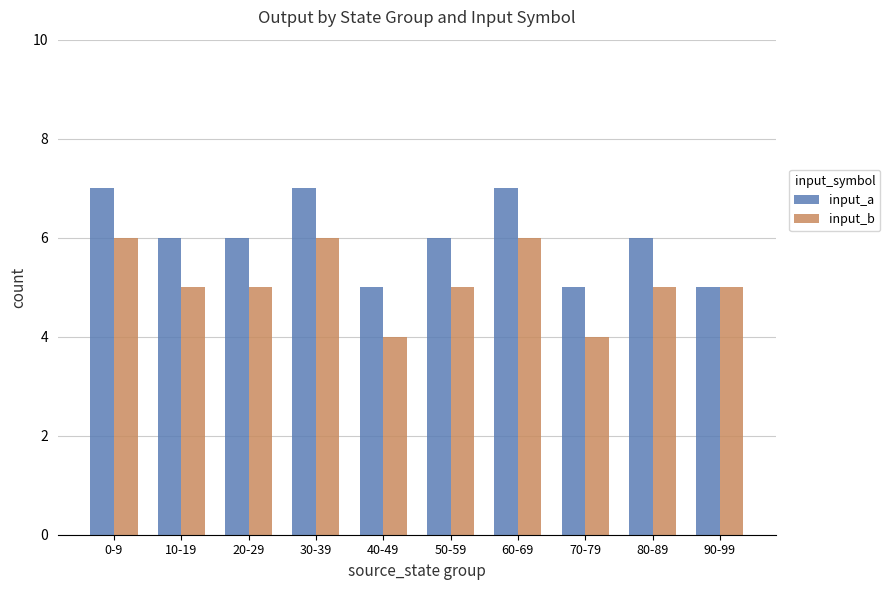

Reading right to left, list all the values displayed in this chart.

input_a: 5	6	5	7	6	5	7	6	6	7
input_b: 5	5	4	6	5	4	6	5	5	6